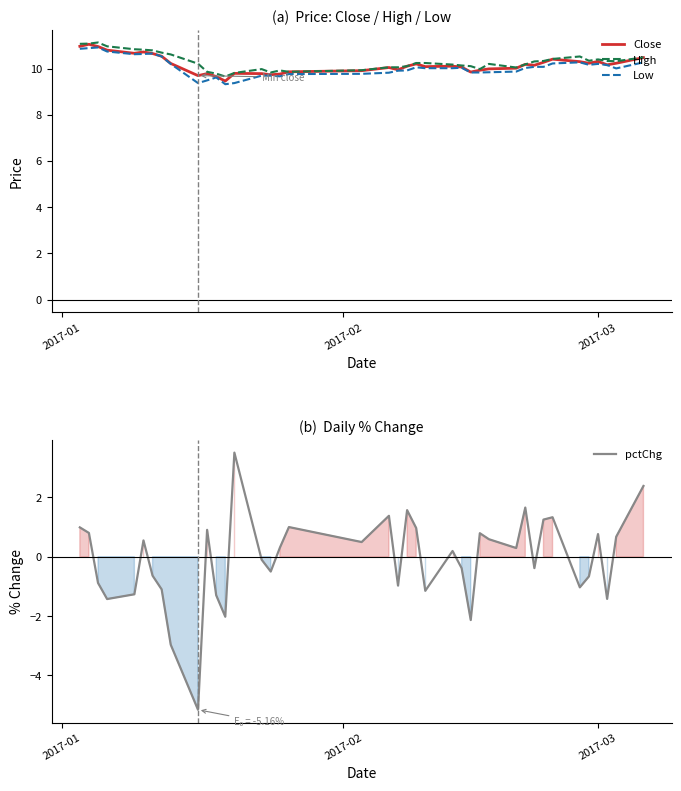

What is the maximum value for High?

11.1